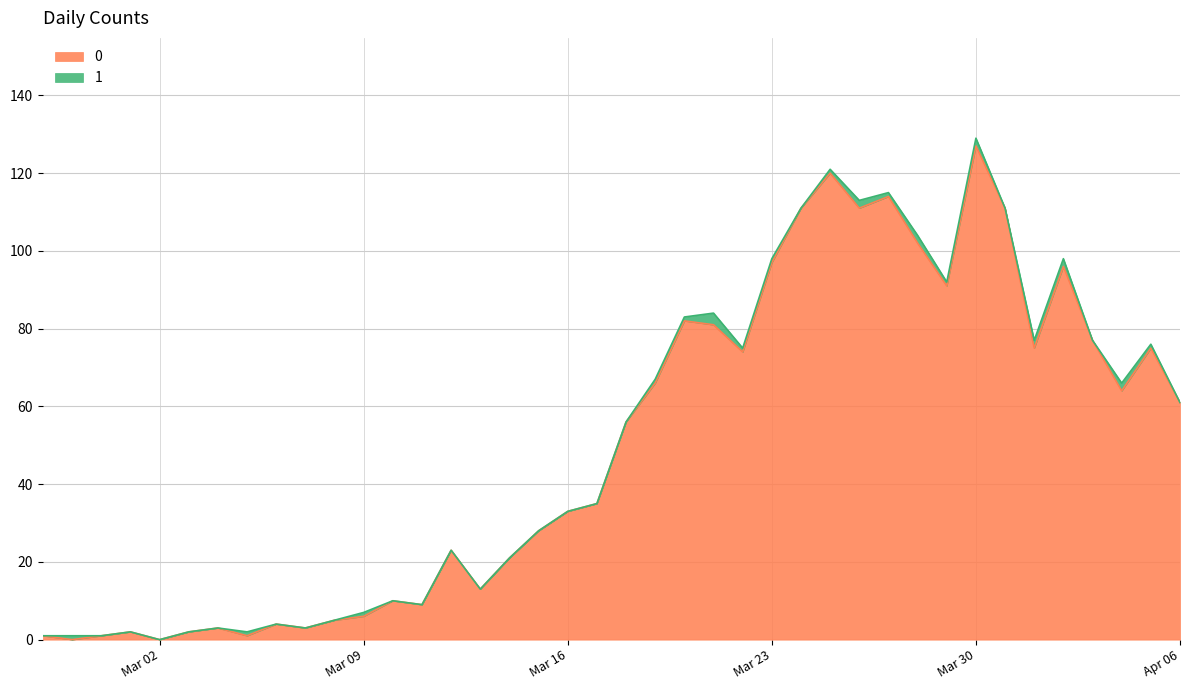

The value at 2020-03-15 is 28. True or false?

True